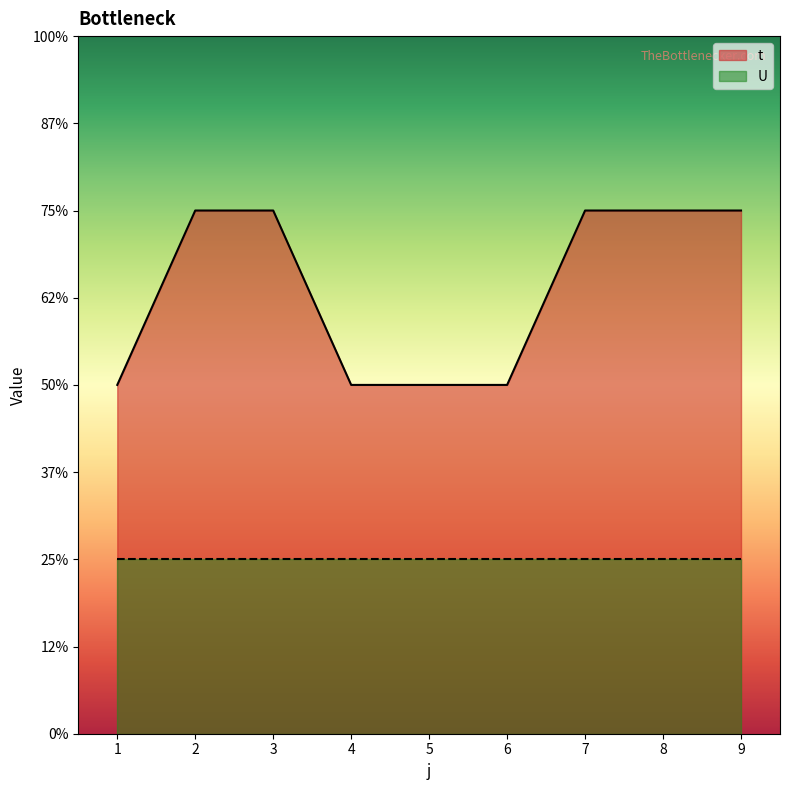

At which label is the value closest to 2?

1